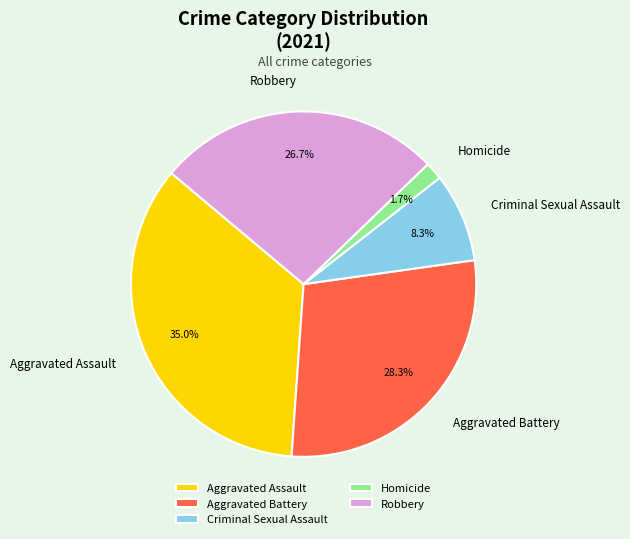

What is the smallest slice in the pie chart?

Homicide